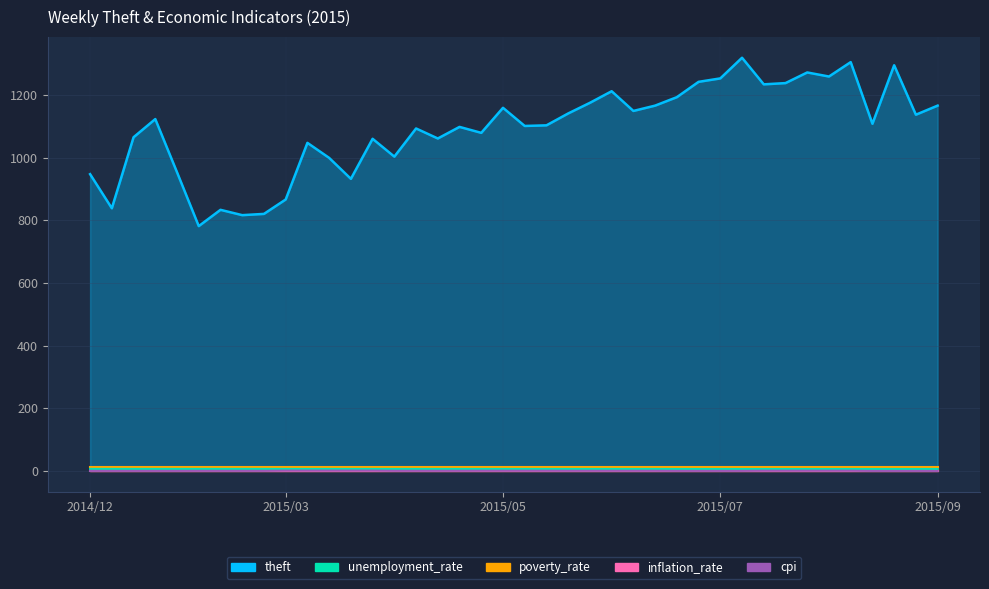

What is the value of the unemployment_rate point at the 6th from the left?

6.1